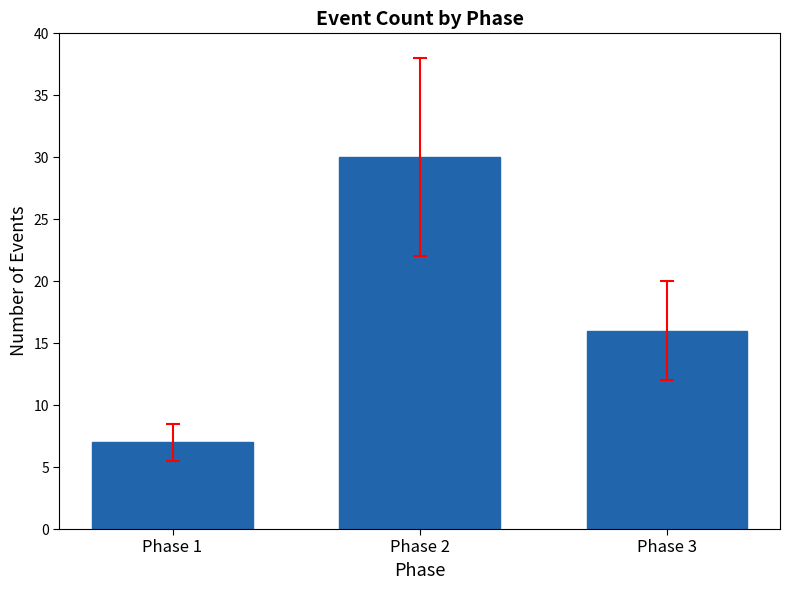

What is the average value?

18